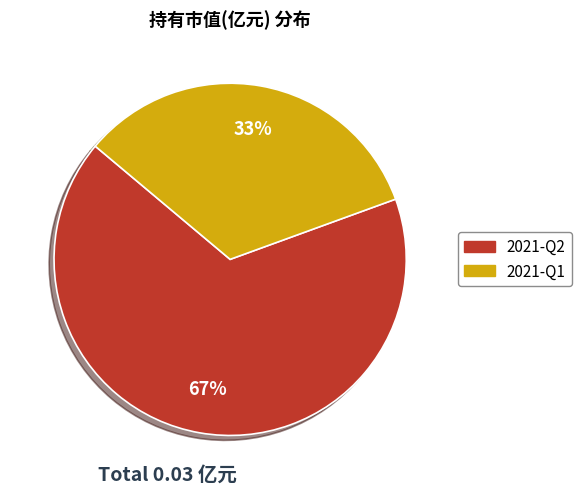

Is it true that 2021-Q2 is 81% of the pie?

False